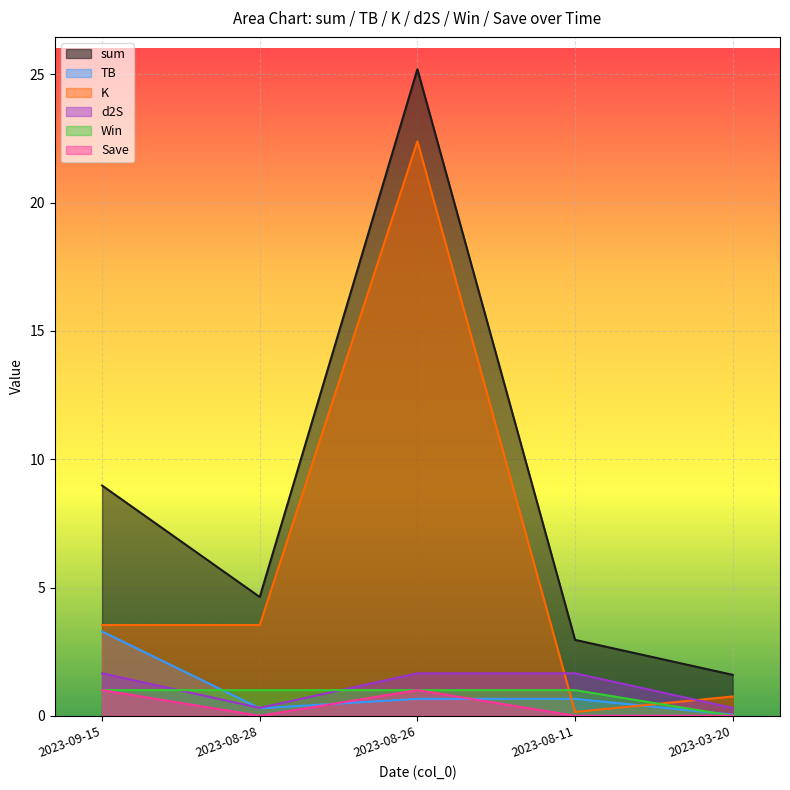

At which label is TB closest to 1?

2023-08-11